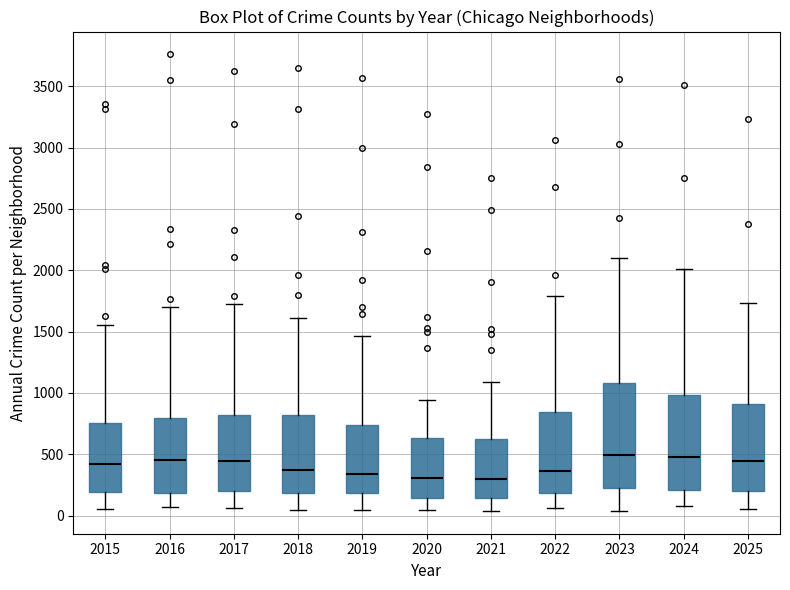

Reading left to right, transcribe this box plot: for each box, give where its median line is, the range the box spans, and where its two whiskers end, as read against the y-axis. The values are not printed on the chart, so give them approximately, as read against the axis.

2015: median 400, box 200 to 750, whiskers 50 to 1550
2016: median 450, box 200 to 800, whiskers 50 to 1700
2017: median 450, box 200 to 800, whiskers 50 to 1750
2018: median 350, box 200 to 800, whiskers 50 to 1600
2019: median 350, box 200 to 750, whiskers 50 to 1450
2020: median 300, box 150 to 650, whiskers 50 to 950
2021: median 300, box 150 to 600, whiskers 50 to 1100
2022: median 350, box 200 to 850, whiskers 50 to 1800
2023: median 500, box 250 to 1100, whiskers 50 to 2100
2024: median 500, box 200 to 1000, whiskers 100 to 2000
2025: median 450, box 200 to 900, whiskers 50 to 1750